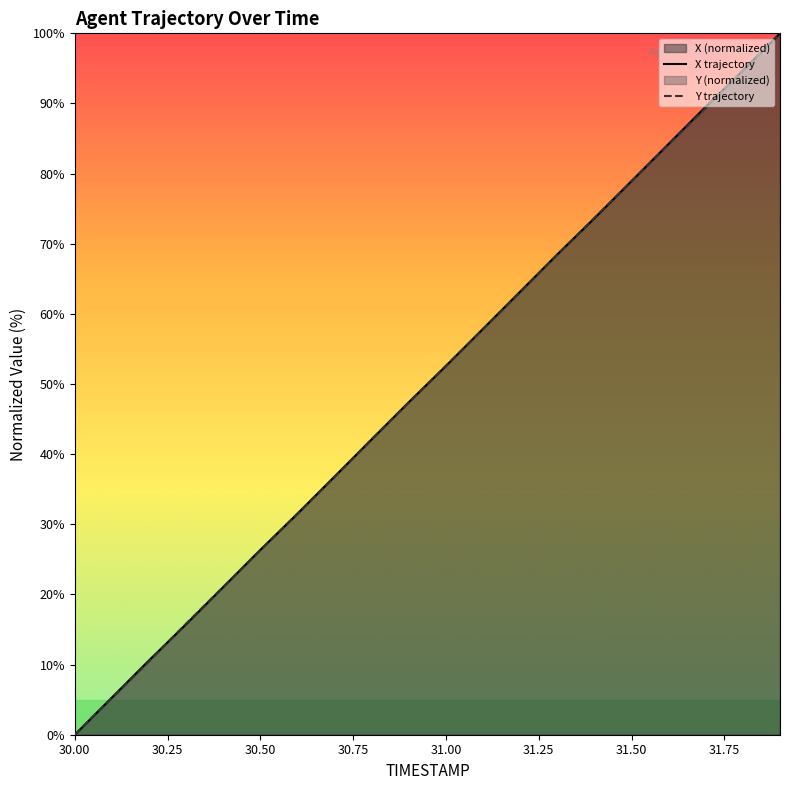

What is the label of the 1st point from the right?

31.9